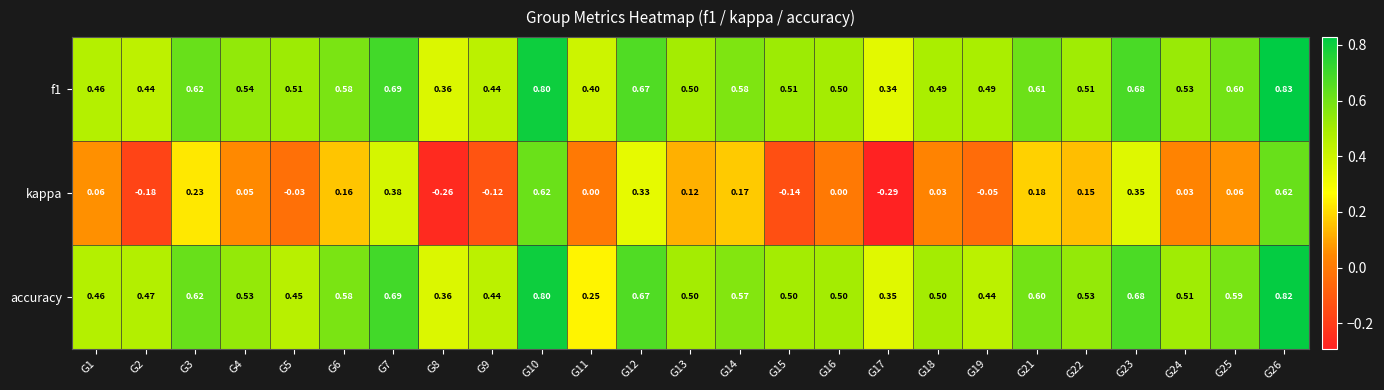

Which series has the widest spread of values?

kappa